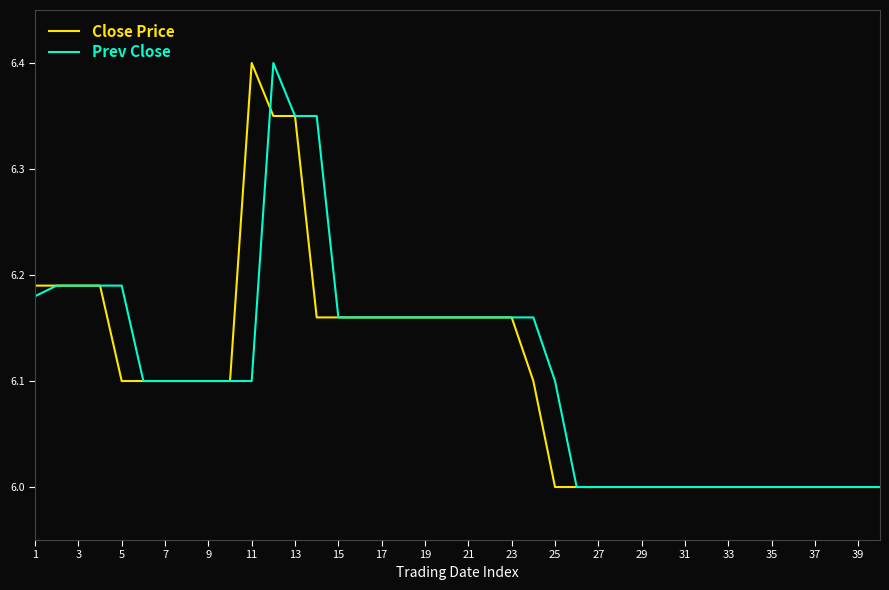

Is this an area chart (filled region under the line)?

No